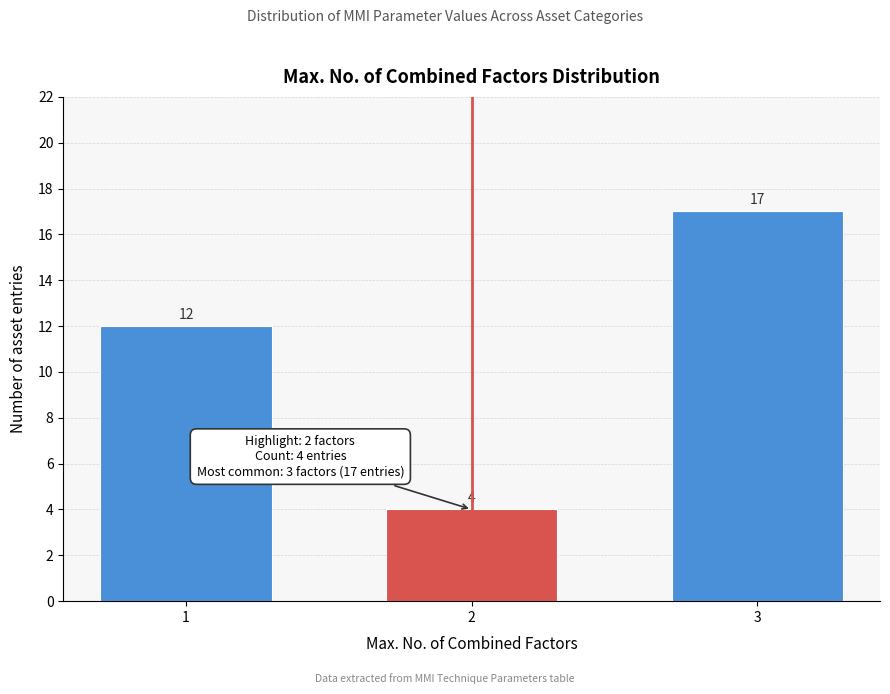

Reading left to right, list all the values displayed in this chart.

12	4	17